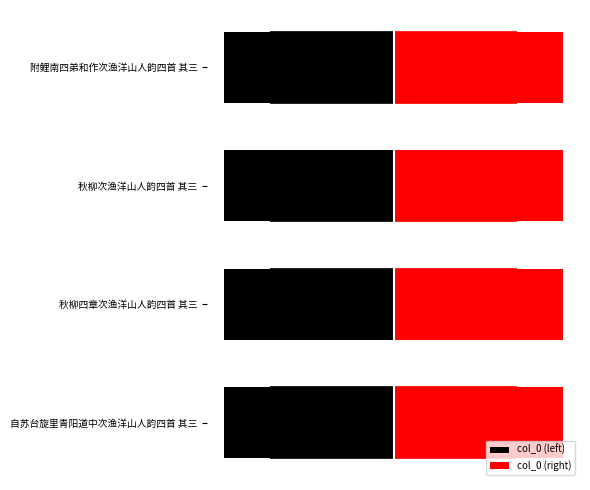

What is the difference between the second highest and second lowest values in the col_0 (left) series?

5.5